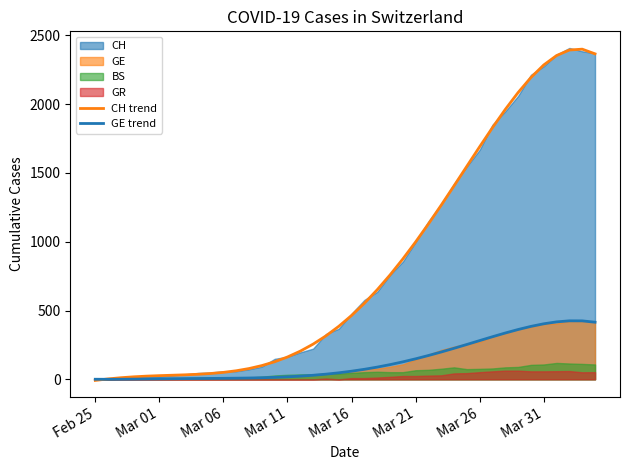

What is the maximum value for CH trend?

2400.3